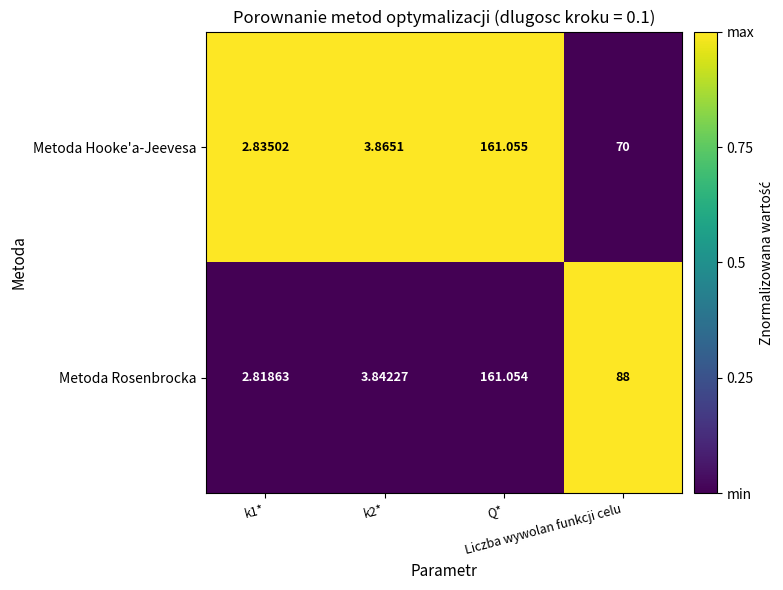

Which series has the widest spread of values?

Metoda Rosenbrocka